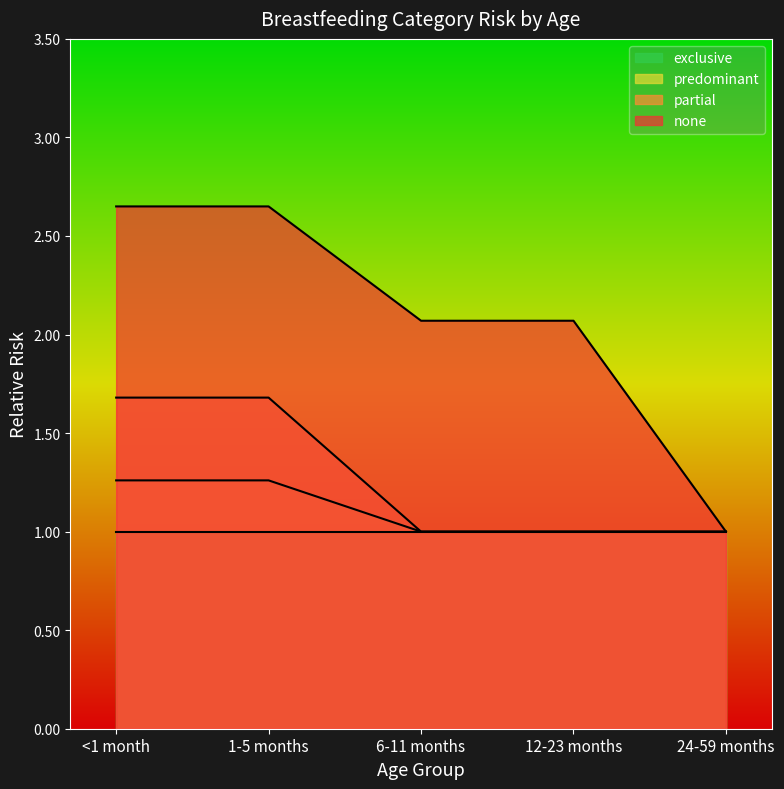

At which label does predominant reach its minimum?

6-11 months